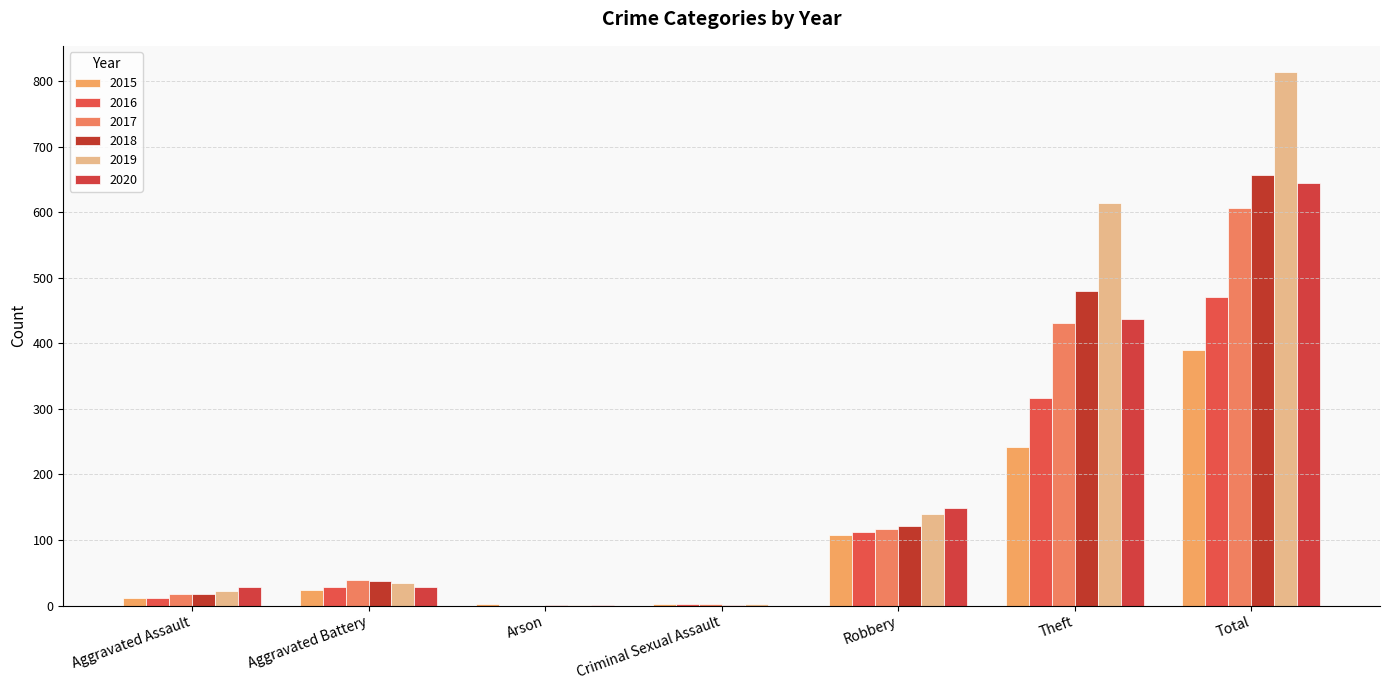

Are the bars horizontal?

No